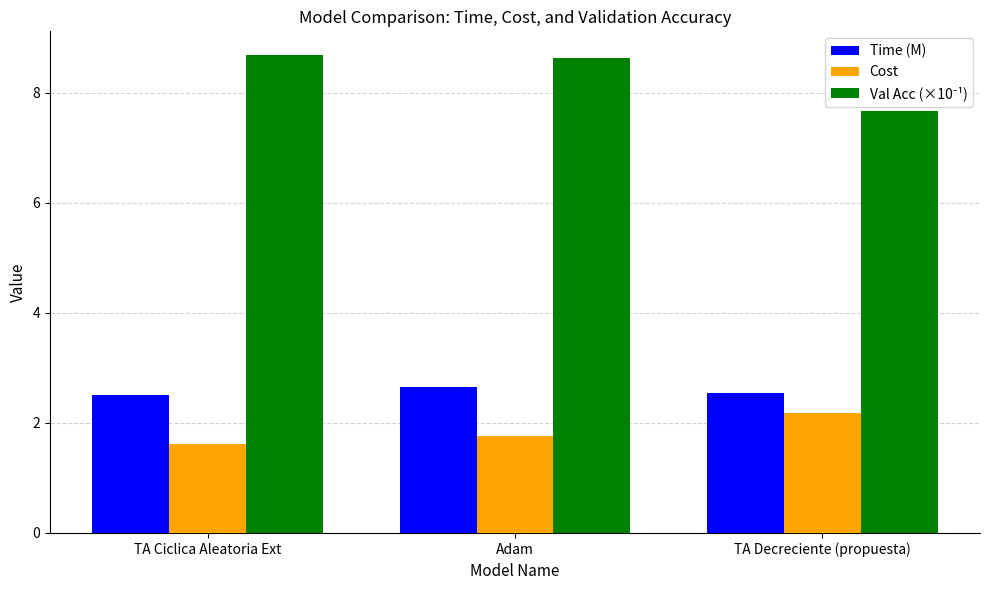

What is the sum of all Time (M) values?

7.7